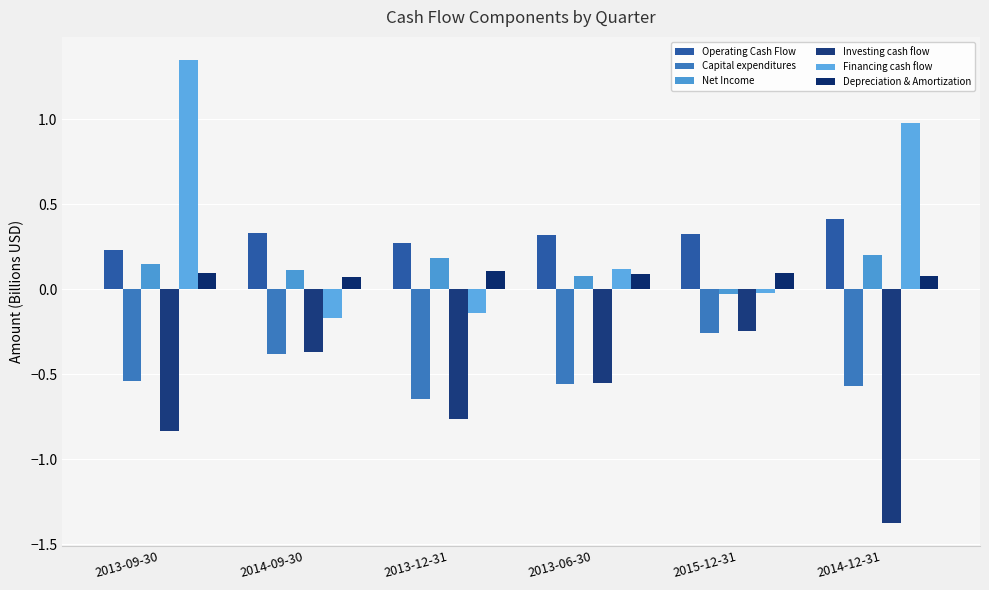

Between 2013-09-30 and 2014-12-31, which series saw the biggest shift?

Investing cash flow